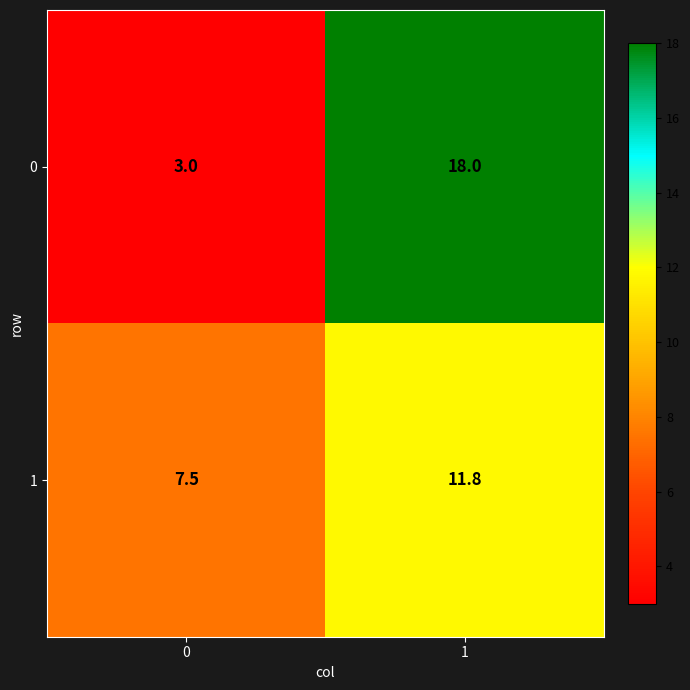

Is it true that 1 equals 11.8 at 1?

True